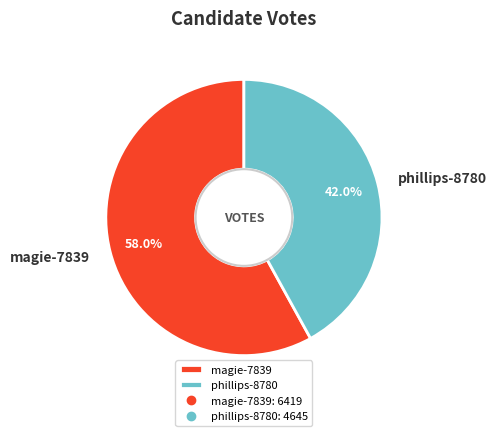

How much of the chart is everything except phillips-8780?

58.0%